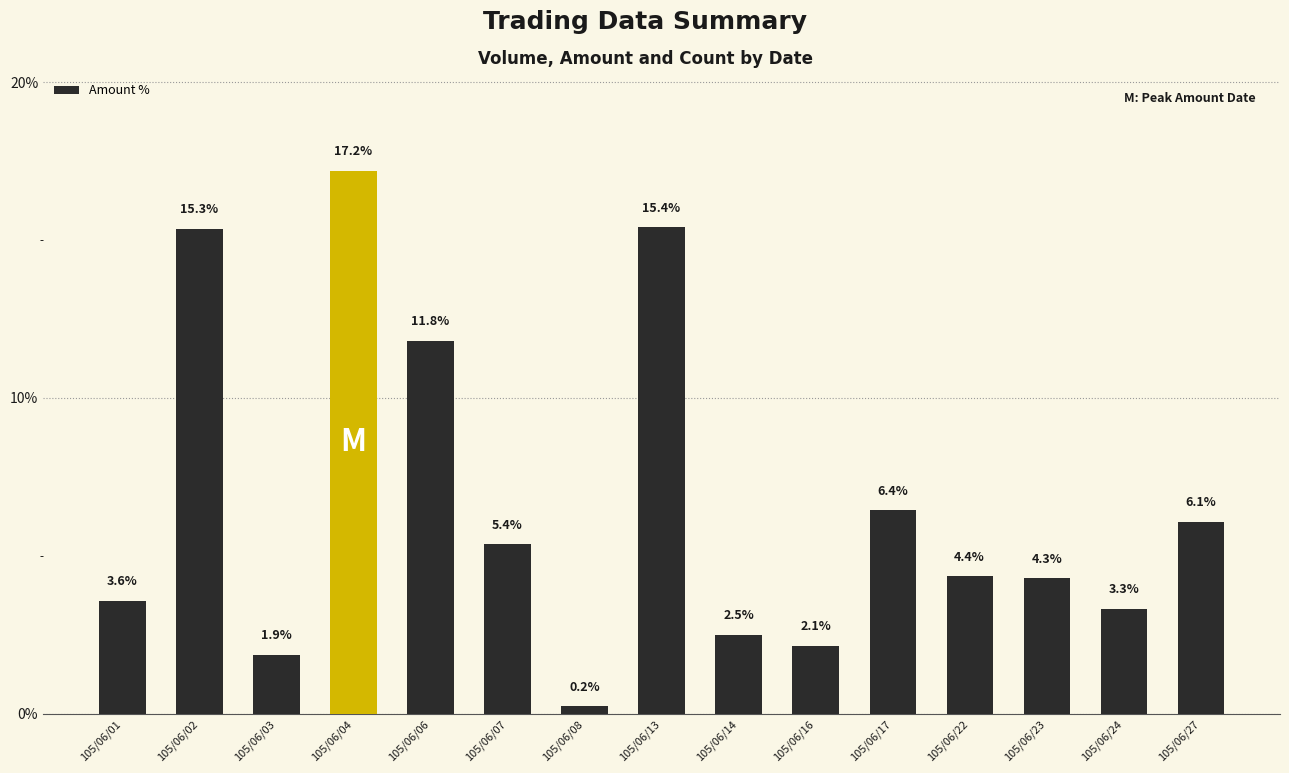

True or false: the data shows 2.5 at 105/06/14.

True